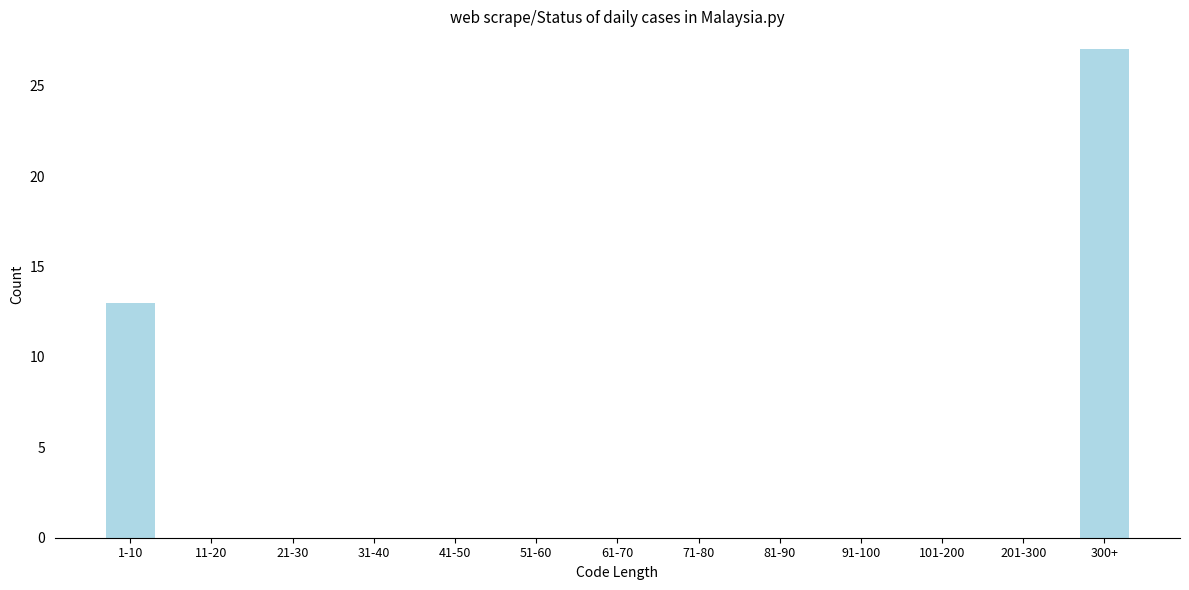

Reading left to right, extract all data points from this chart.

1-10=13	11-20=0	21-30=0	31-40=0	41-50=0	51-60=0	61-70=0	71-80=0	81-90=0	91-100=0	101-200=0	201-300=0	300+=27